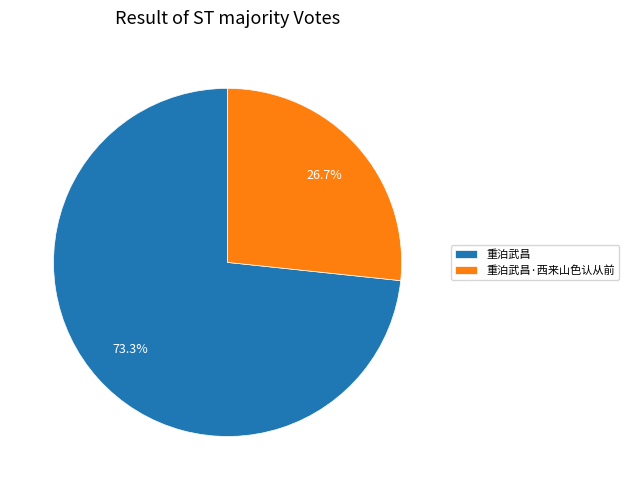

What is the ratio of the value at 重泊武昌·西来山色认从前 to the value at 重泊武昌?

0.4